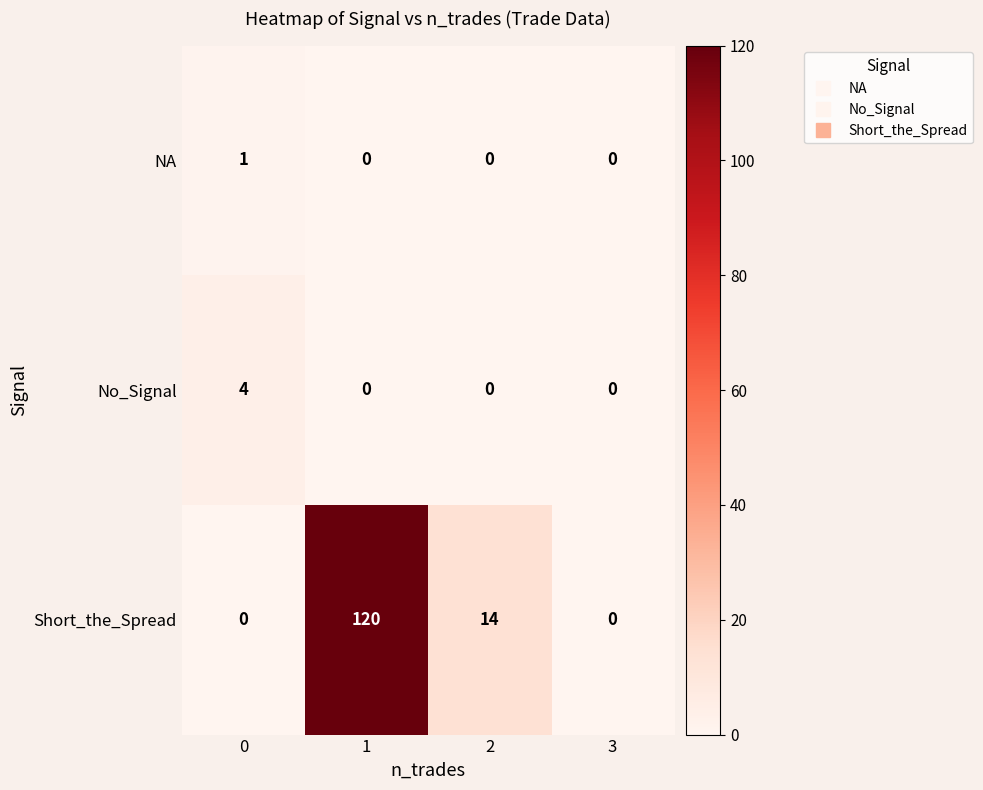

What is the greatest value displayed?

120